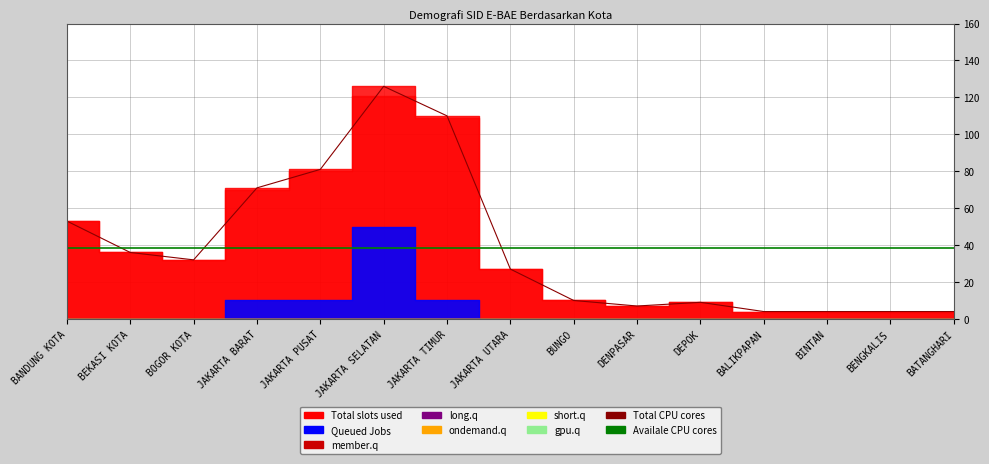

Which series ends up on top after the final intersection of Total CPU cores and Available CPU cores?

Available CPU cores